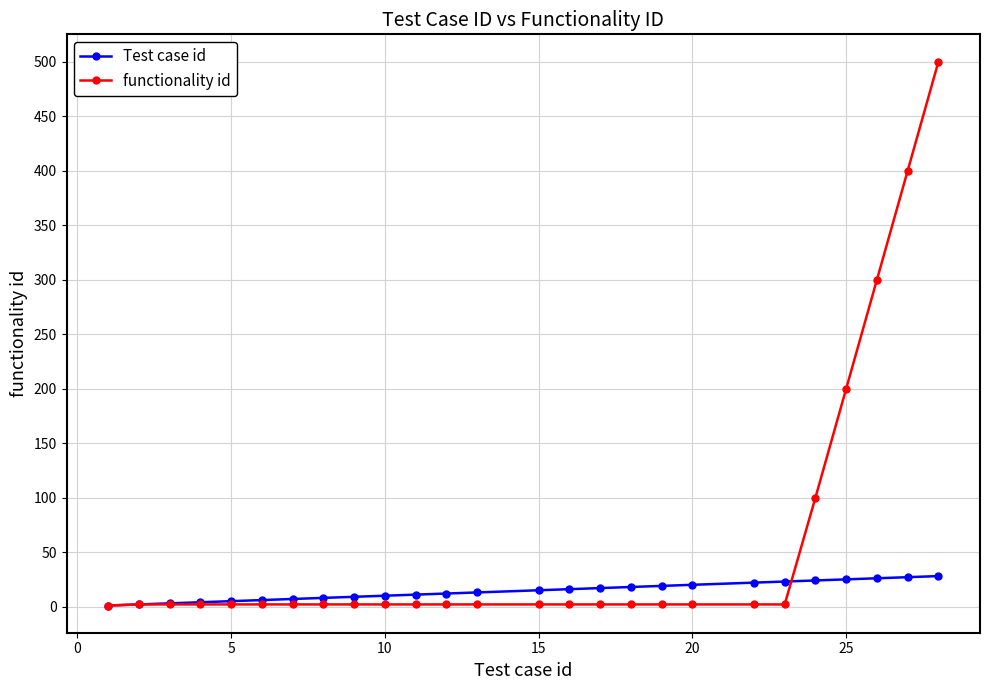

Count the number of data series in this chart.

2